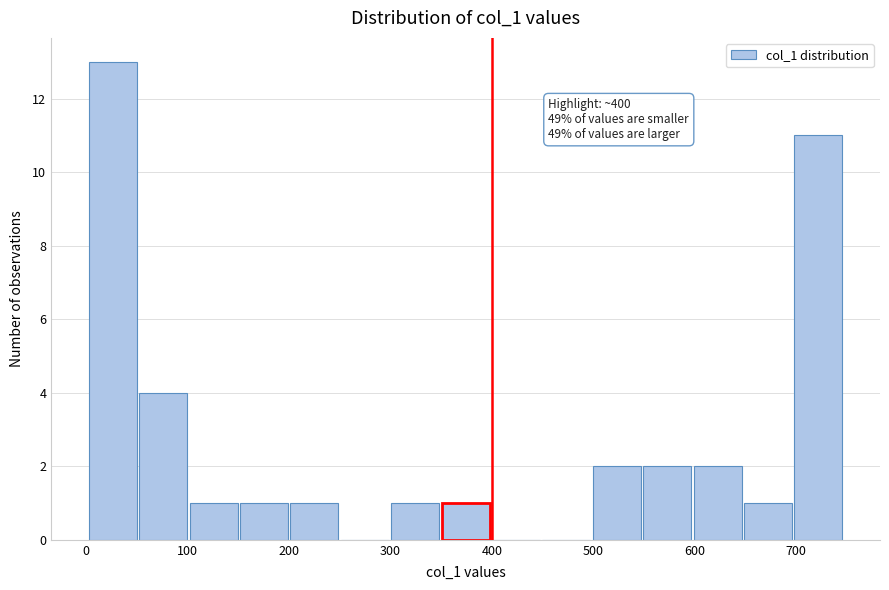

Over which range of the x-axis is the bar tallest?

0 to 50